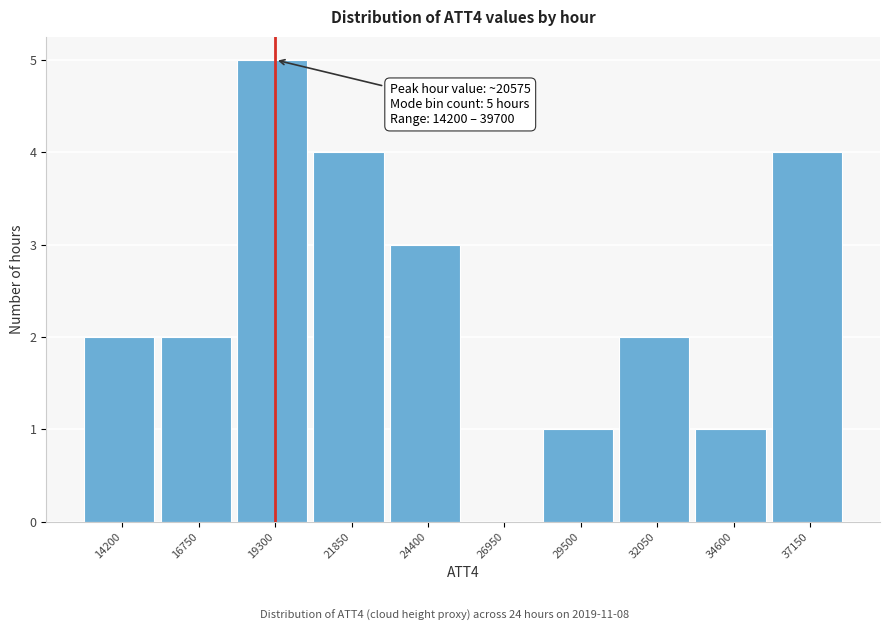

Reading left to right, what are all the values shown in this chart?

14200=2	16750=2	19300=5	21850=4	24400=3	26950=0	29500=1	32050=2	34600=1	37150=4